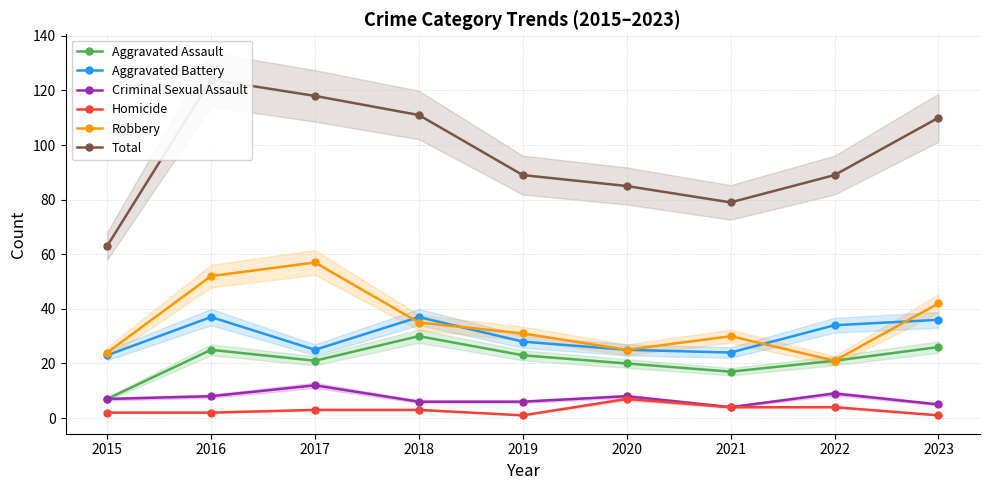

What is the minimum value for Criminal Sexual Assault?

4